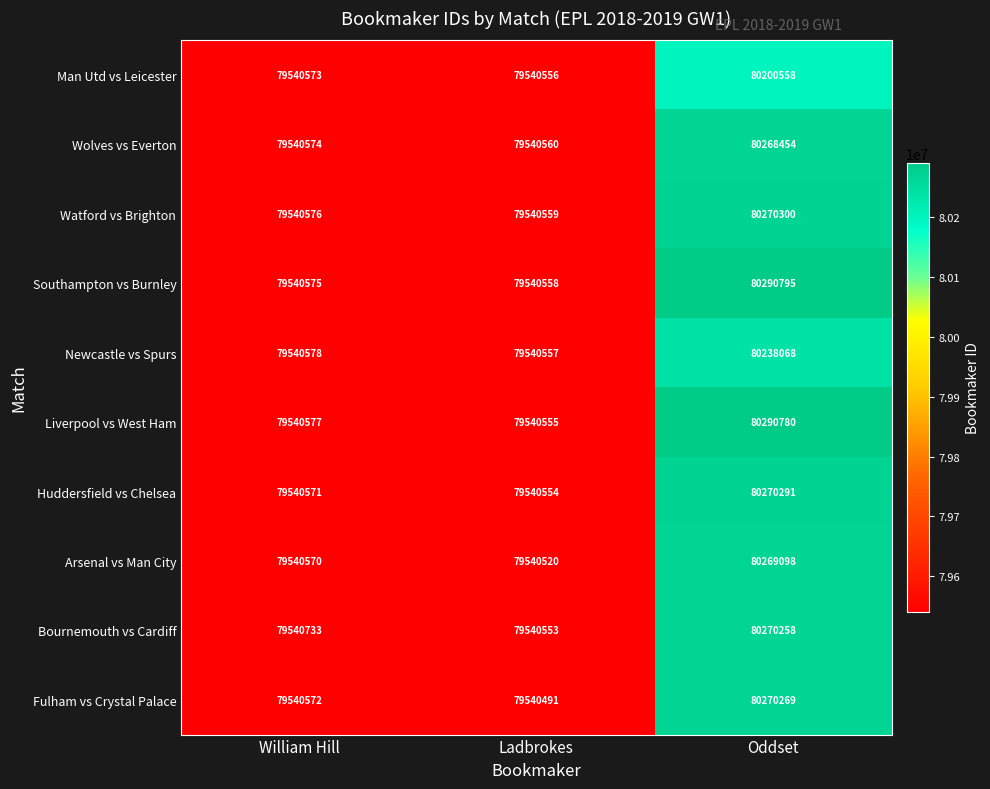

At which category does the chart reach its minimum across all series?

Ladbrokes